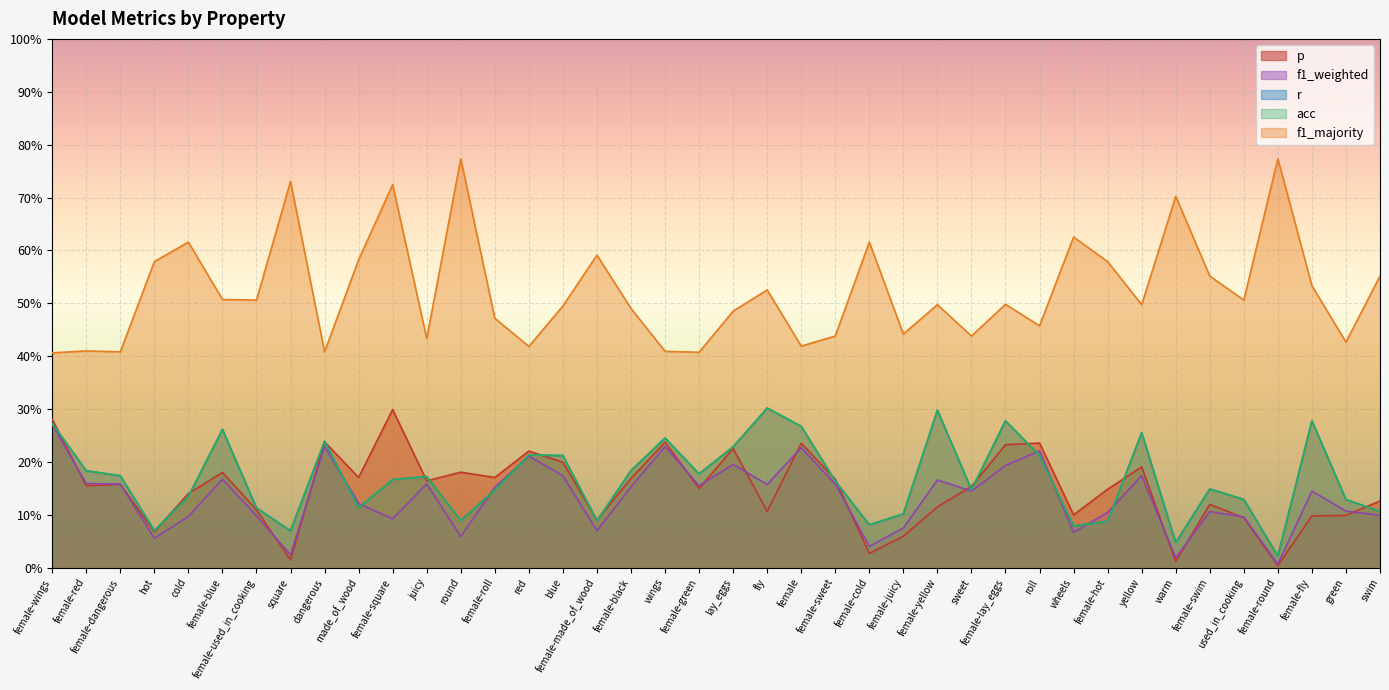

Which category has the highest value across all series?

round